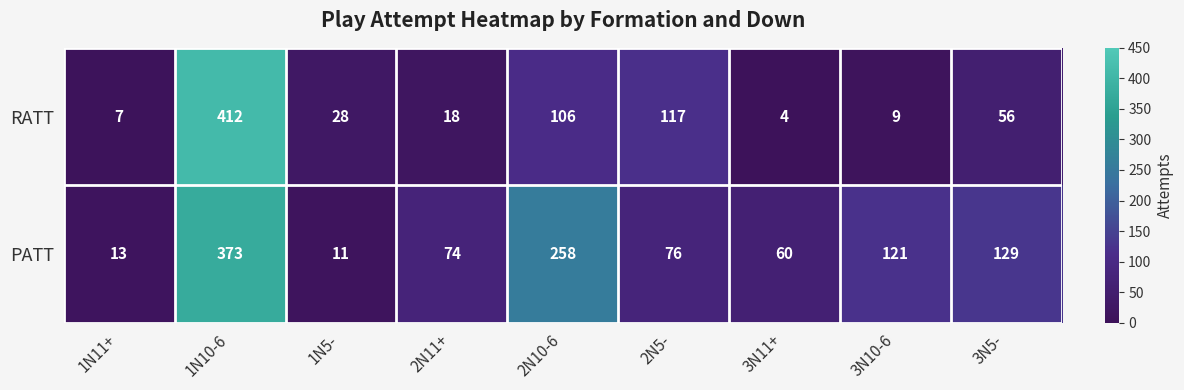

What is the sum of all PATT values?

1115